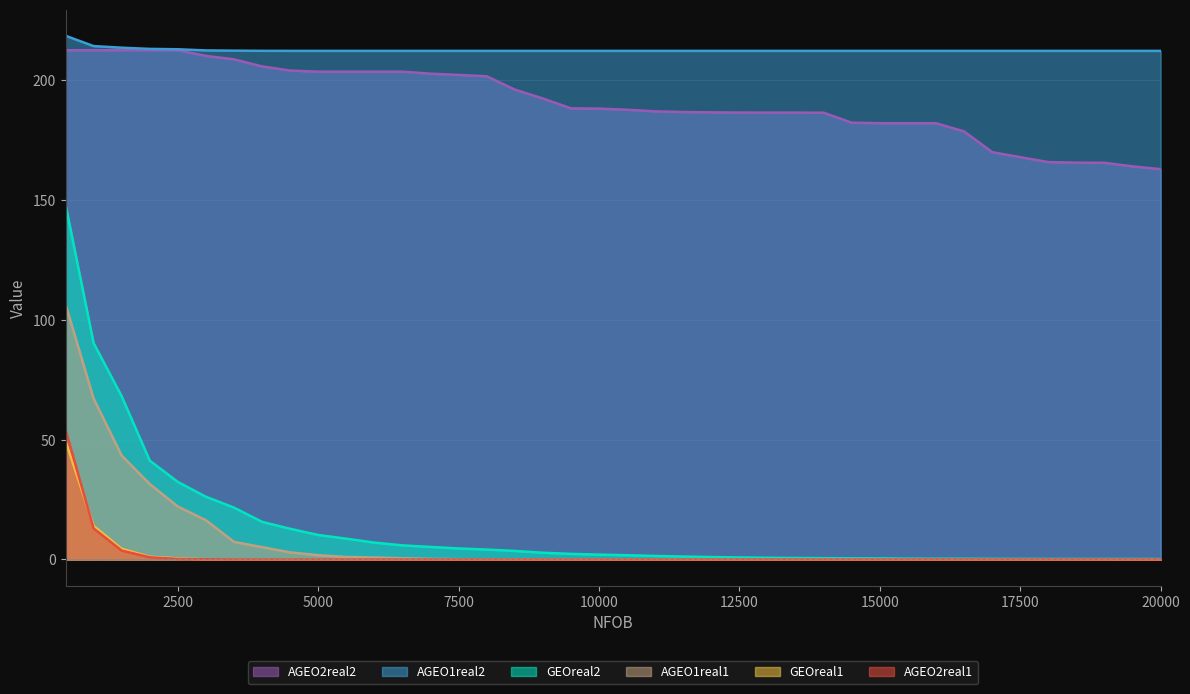

What is the sum of all GEOreal2 values?

523.8